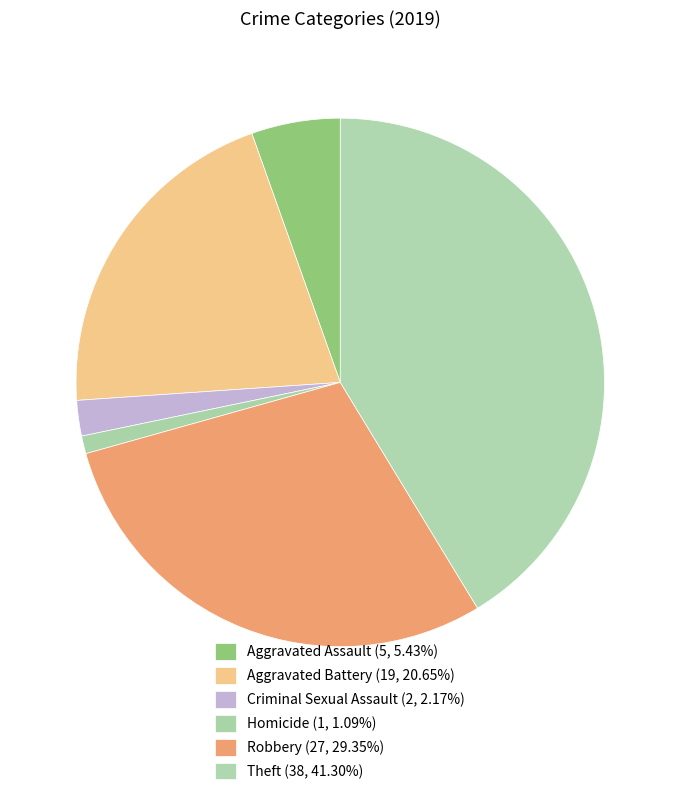

The Theft slice represents 35% of the pie. True or false?

False